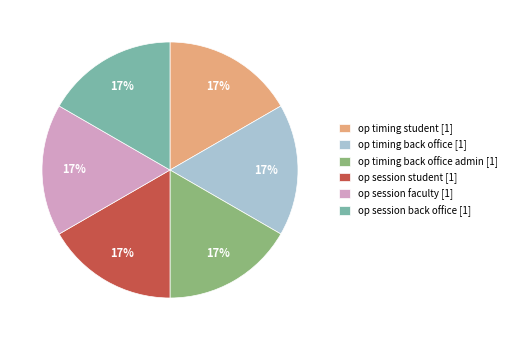

To the nearest percent, what portion does op timing back office admin [1] represent?

17%